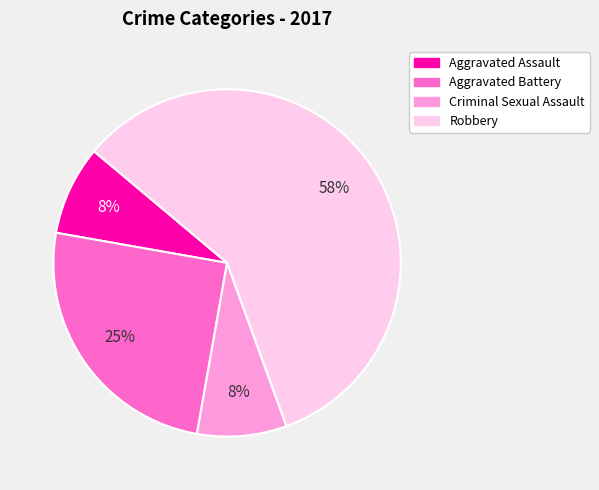

Approximately how many times larger is the value at Criminal Sexual Assault compared to Aggravated Assault?

1.0